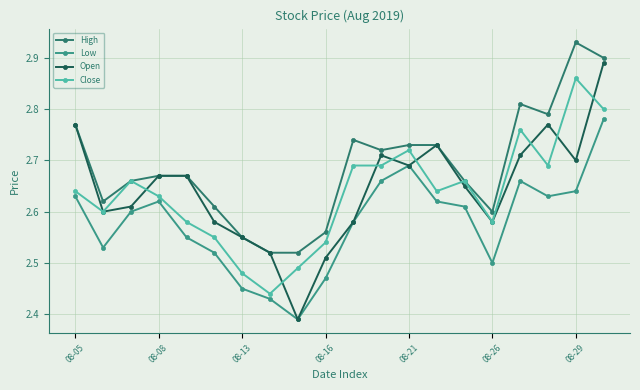

Which series has the largest range (max minus min)?

Open